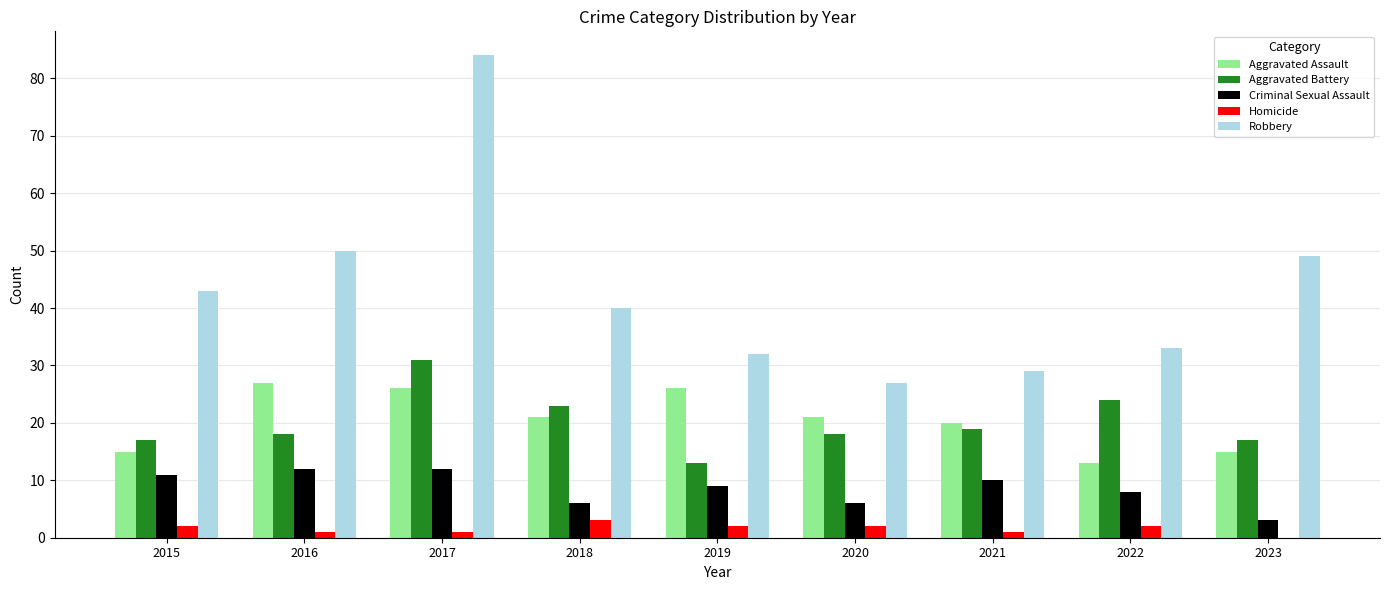

Reading right to left, transcribe all the data shown in this chart.

Aggravated Assault: 15	13	20	21	26	21	26	27	15
Aggravated Battery: 17	24	19	18	13	23	31	18	17
Criminal Sexual Assault: 3	8	10	6	9	6	12	12	11
Homicide: 0	2	1	2	2	3	1	1	2
Robbery: 49	33	29	27	32	40	84	50	43